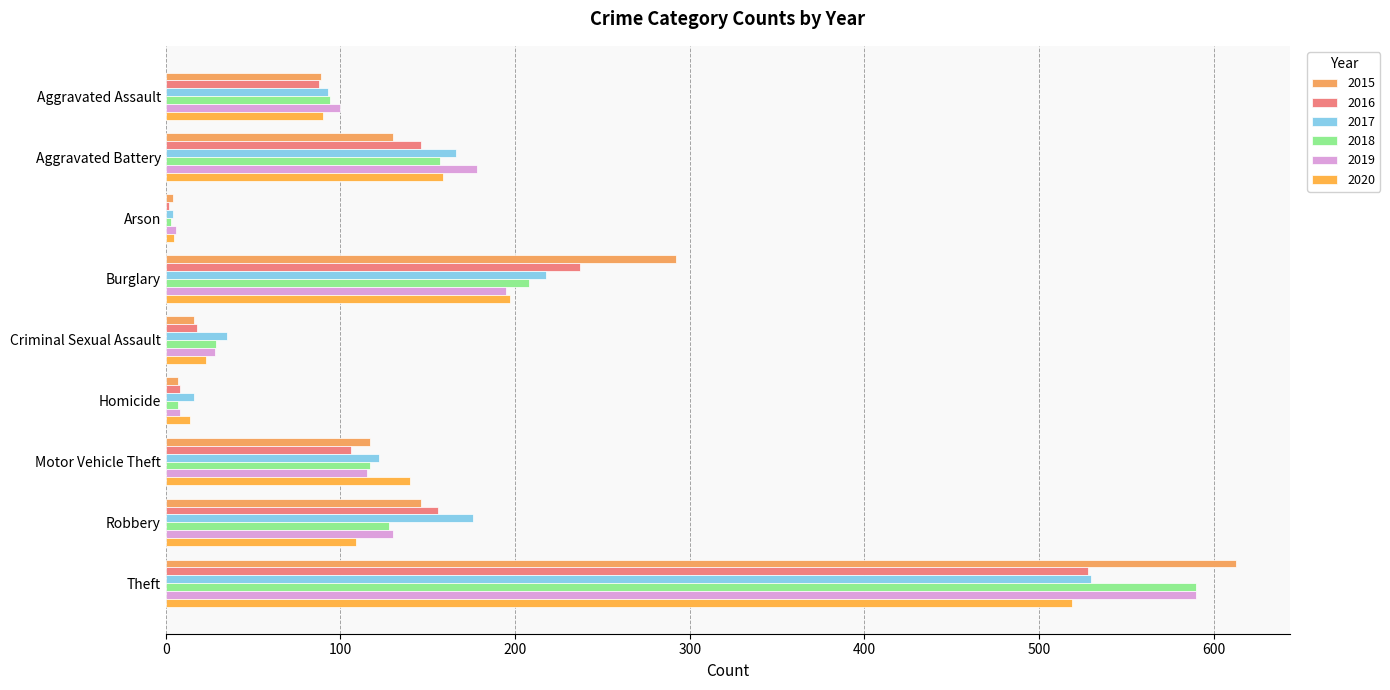

How many categories are shown in the chart?

9